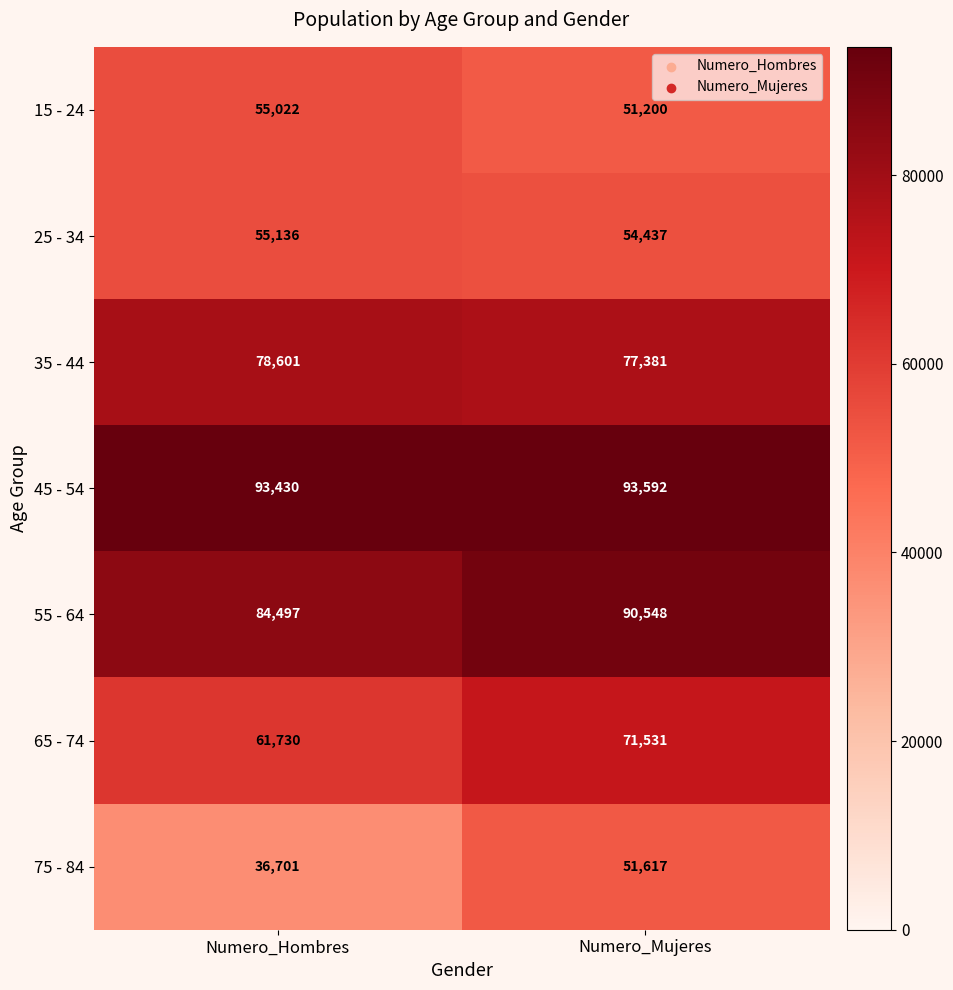

What is the difference between the maximum and minimum values in the 55 - 64 series?

6051